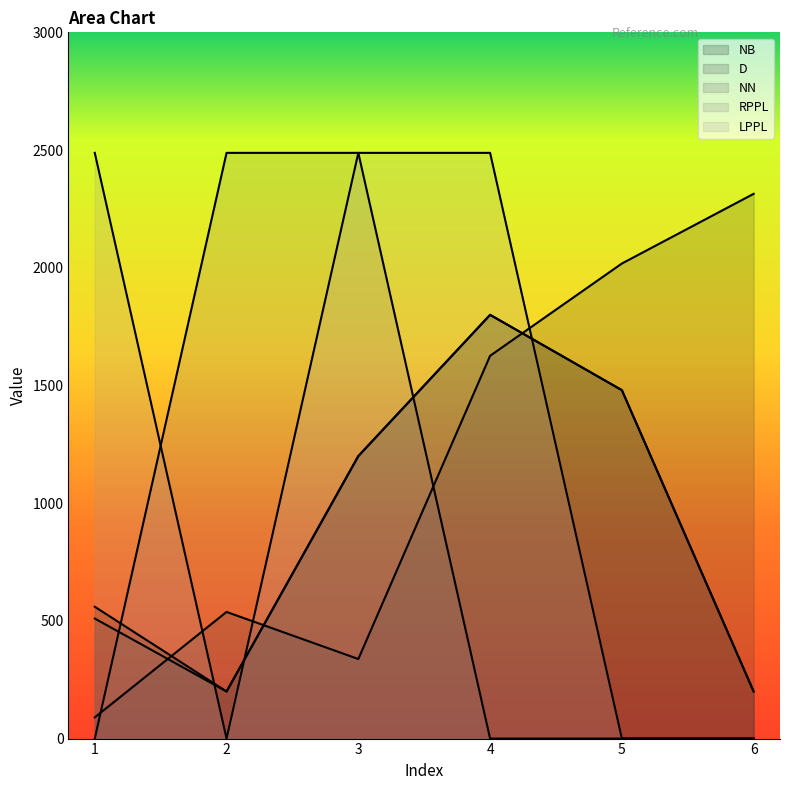

How many categories are shown in the chart?

6